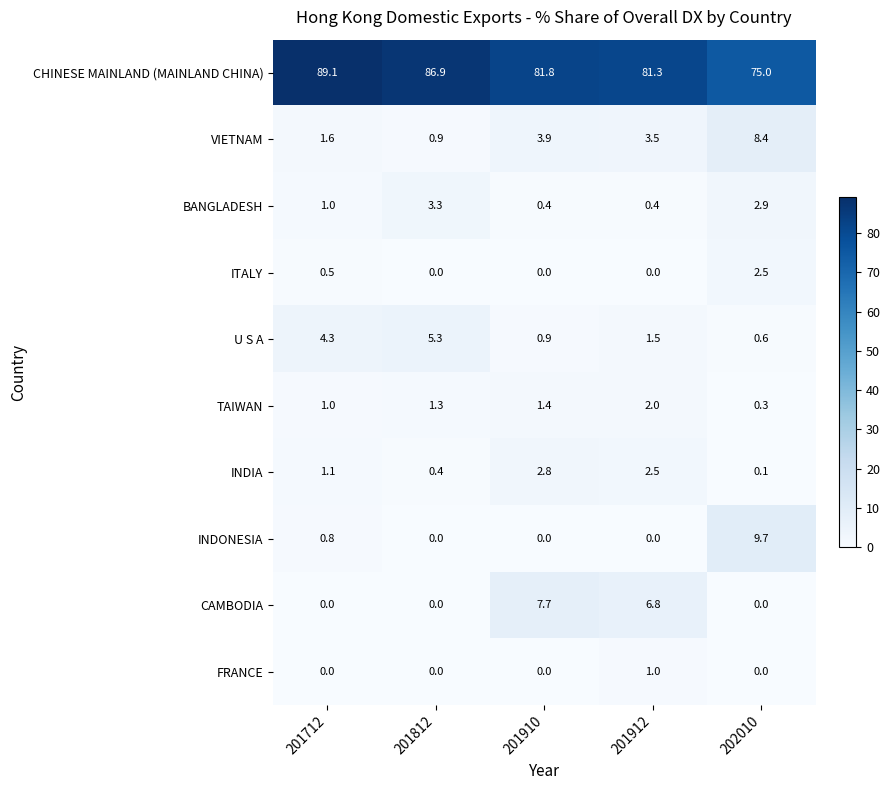

How many ITALY values are between 0 and 1?

4